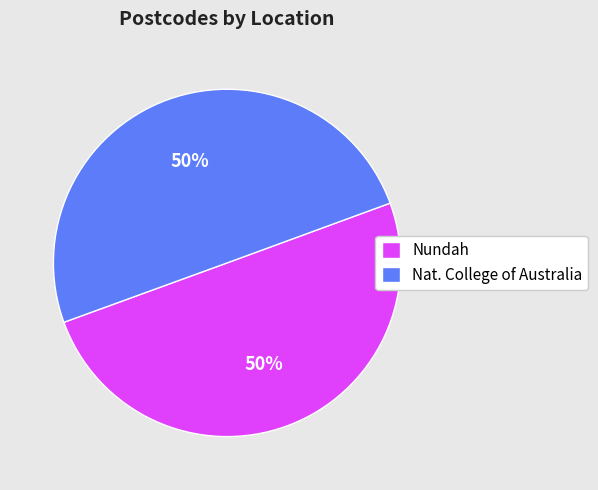

Count the number of slices in the pie.

2